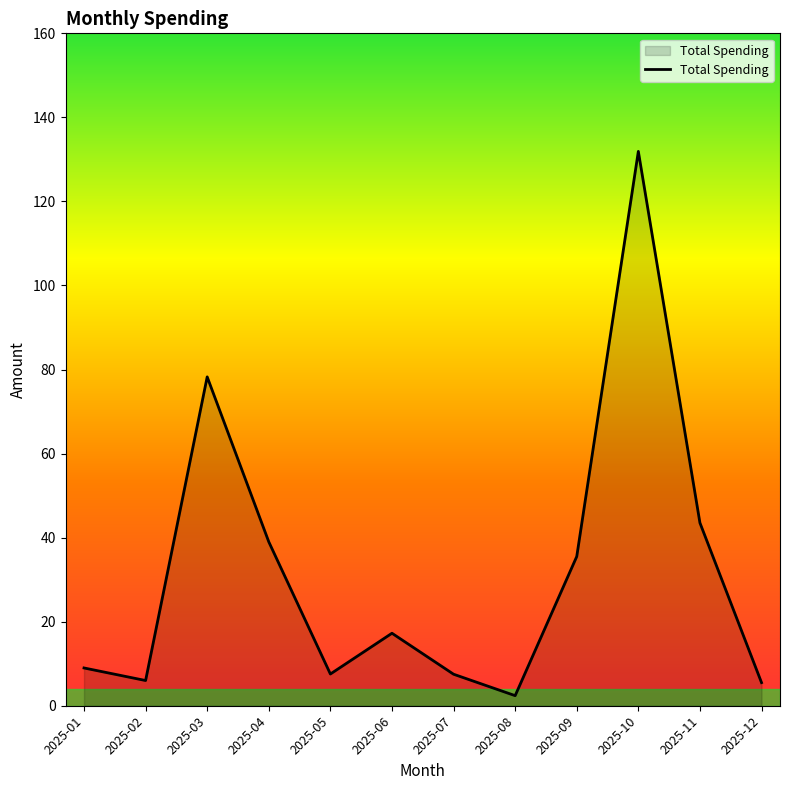

Between 2025-03 and 2025-11, which is larger?

2025-03